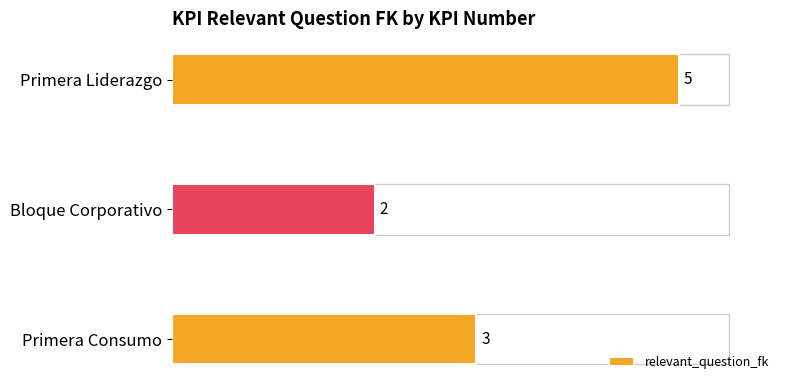

Which has a higher value, Bloque Corporativo or Primera Liderazgo?

Primera Liderazgo